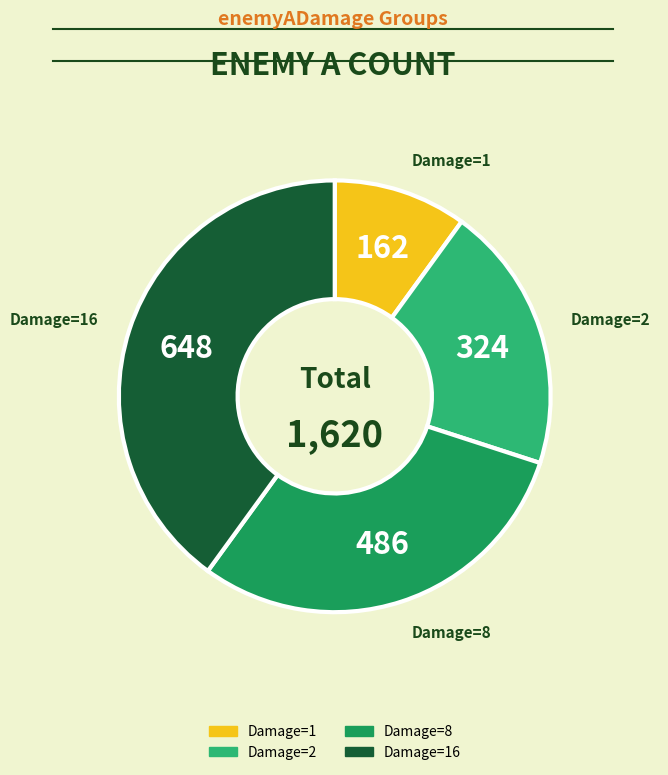

Does any single category account for the majority?

No